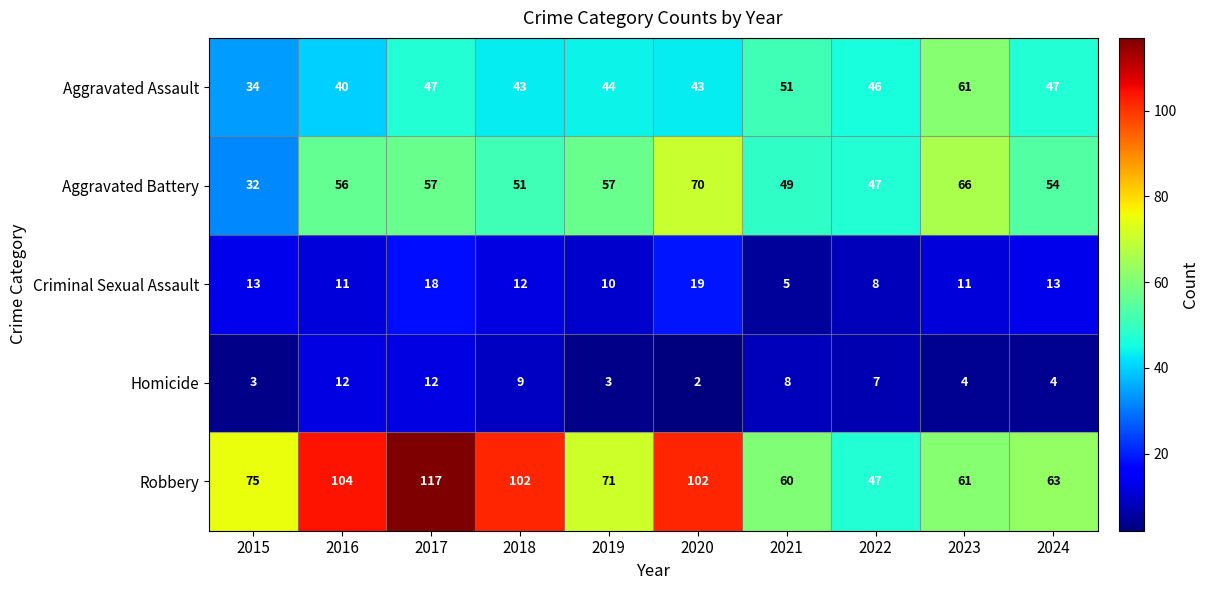

What is the difference between the Aggravated Assault values at 2017 and 2021?

4